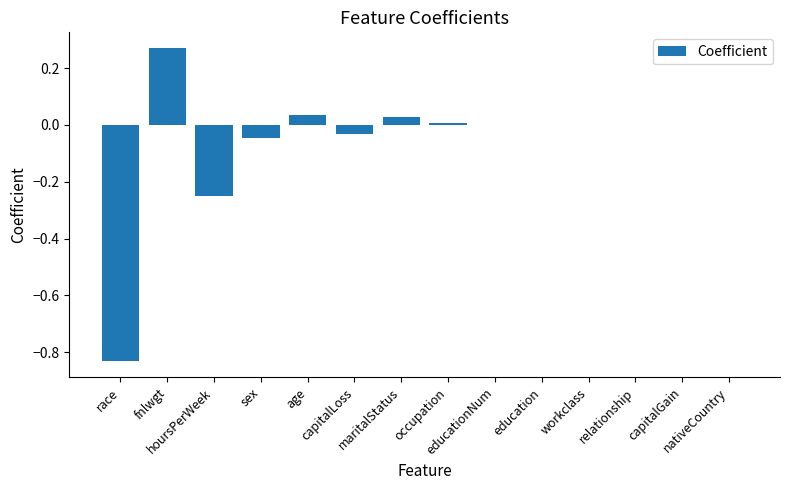

How many data points does each series have?

14